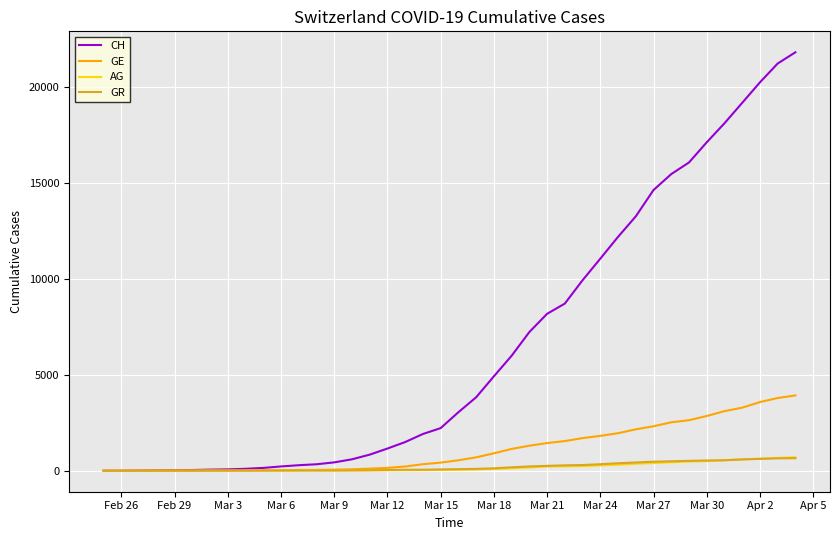

What is the sum of all CH values?

262237